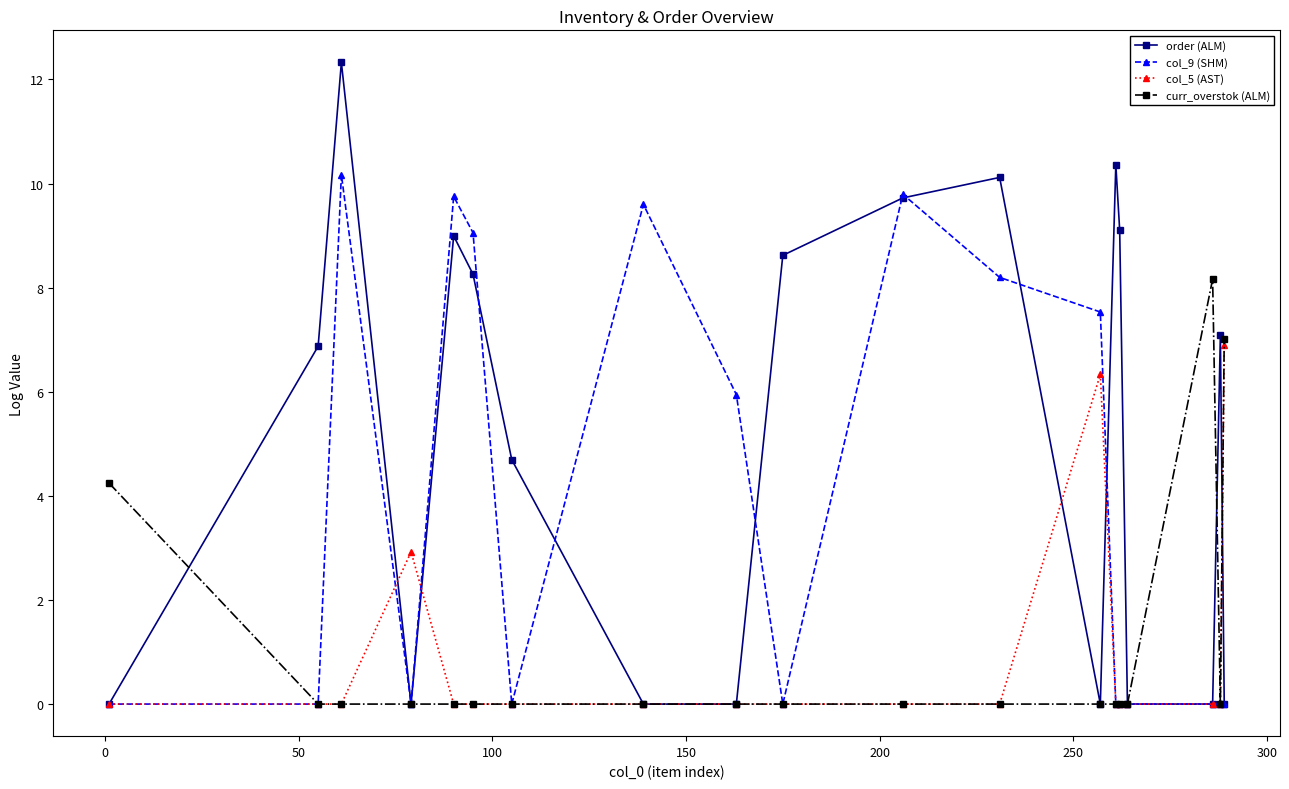

What is the highest value of the col_9 (SHM) series?

10.2